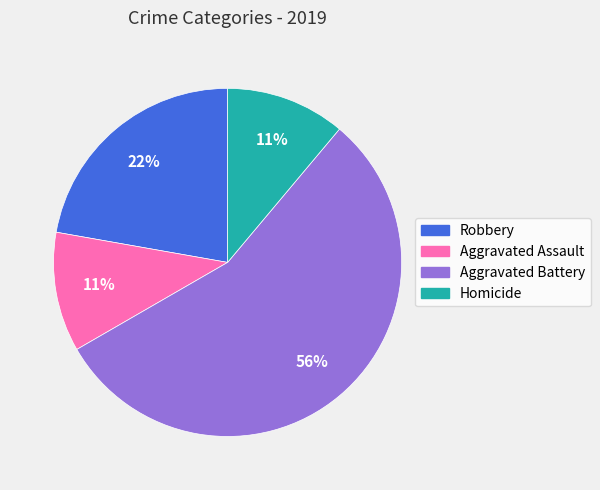

Combined, do Homicide and Aggravated Battery account for over 50%?

Yes